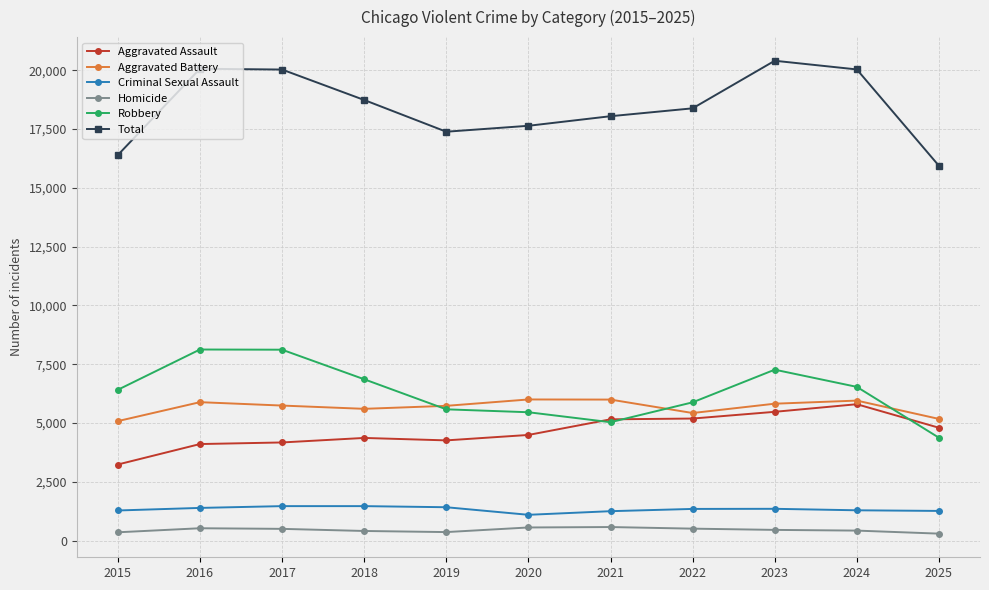

The value of Total at 2016 is 7691. True or false?

False